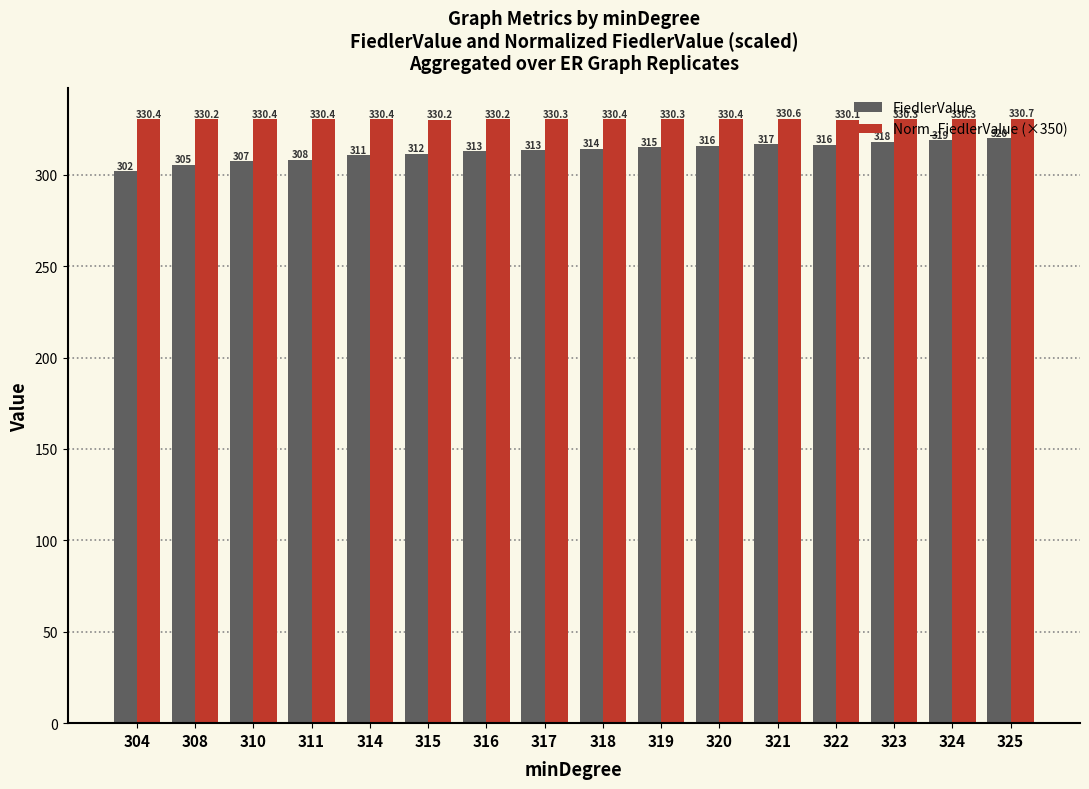

At 323, list the series in order from largest to smallest.

Norm_FiedlerValue (×350), FiedlerValue